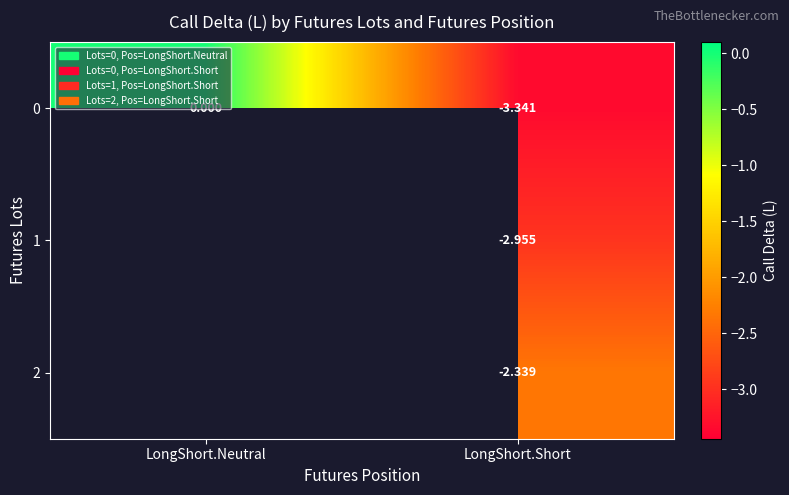

Is the value of 0 at LongShort.Neutral greater than the value of 1 at LongShort.Short?

Yes